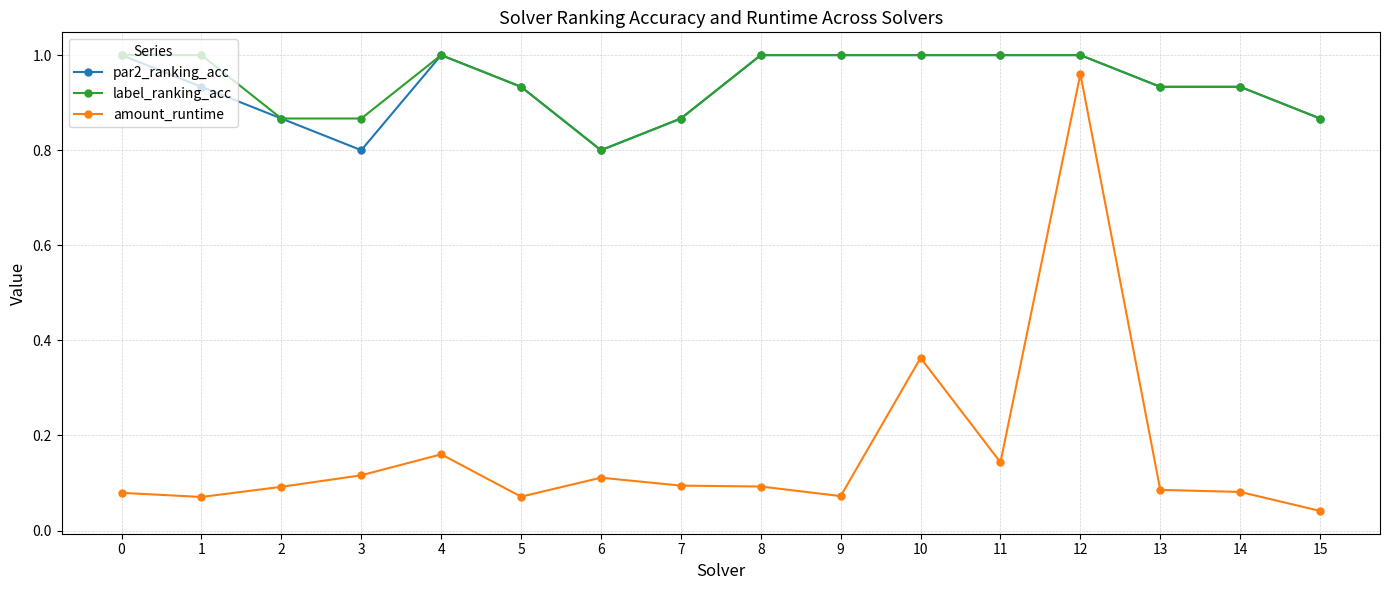

Count the number of categories in the chart.

16